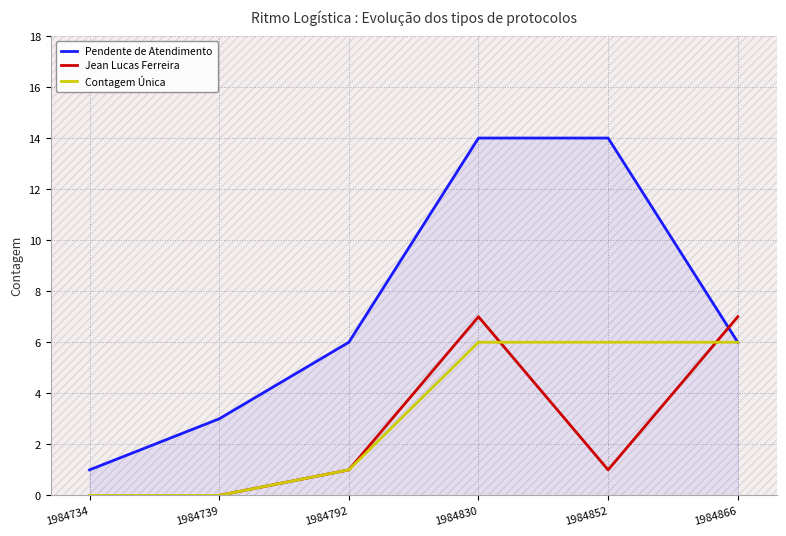

How many times do Pendente de Atendimento and Jean Lucas Ferreira cross each other?

1